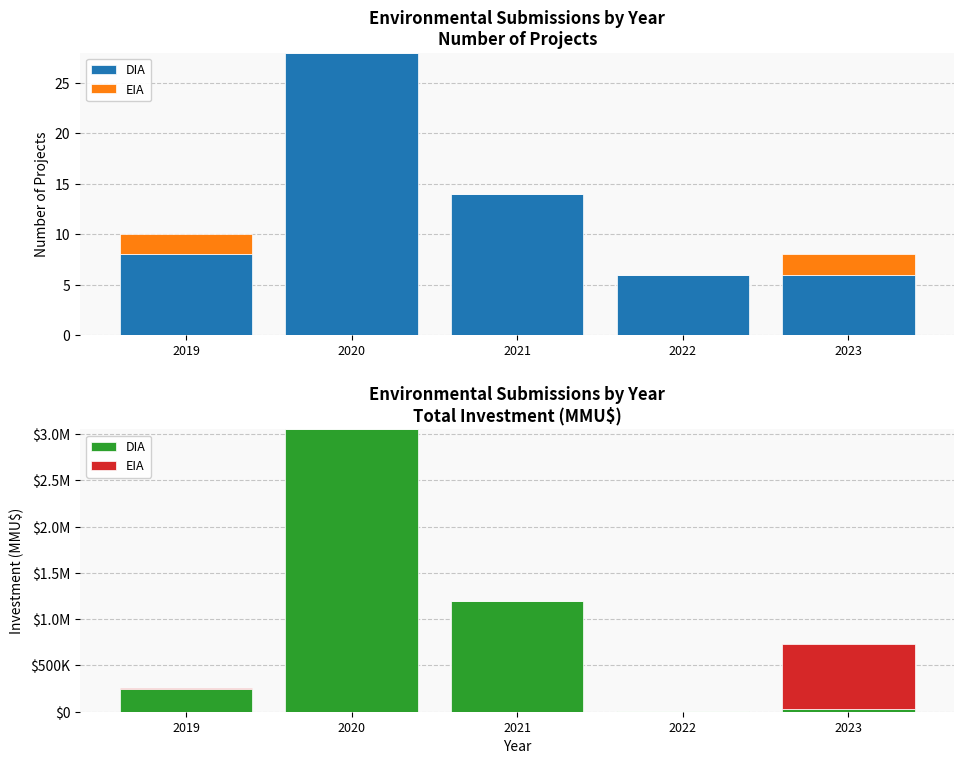

Which series has the widest spread of values?

DIA